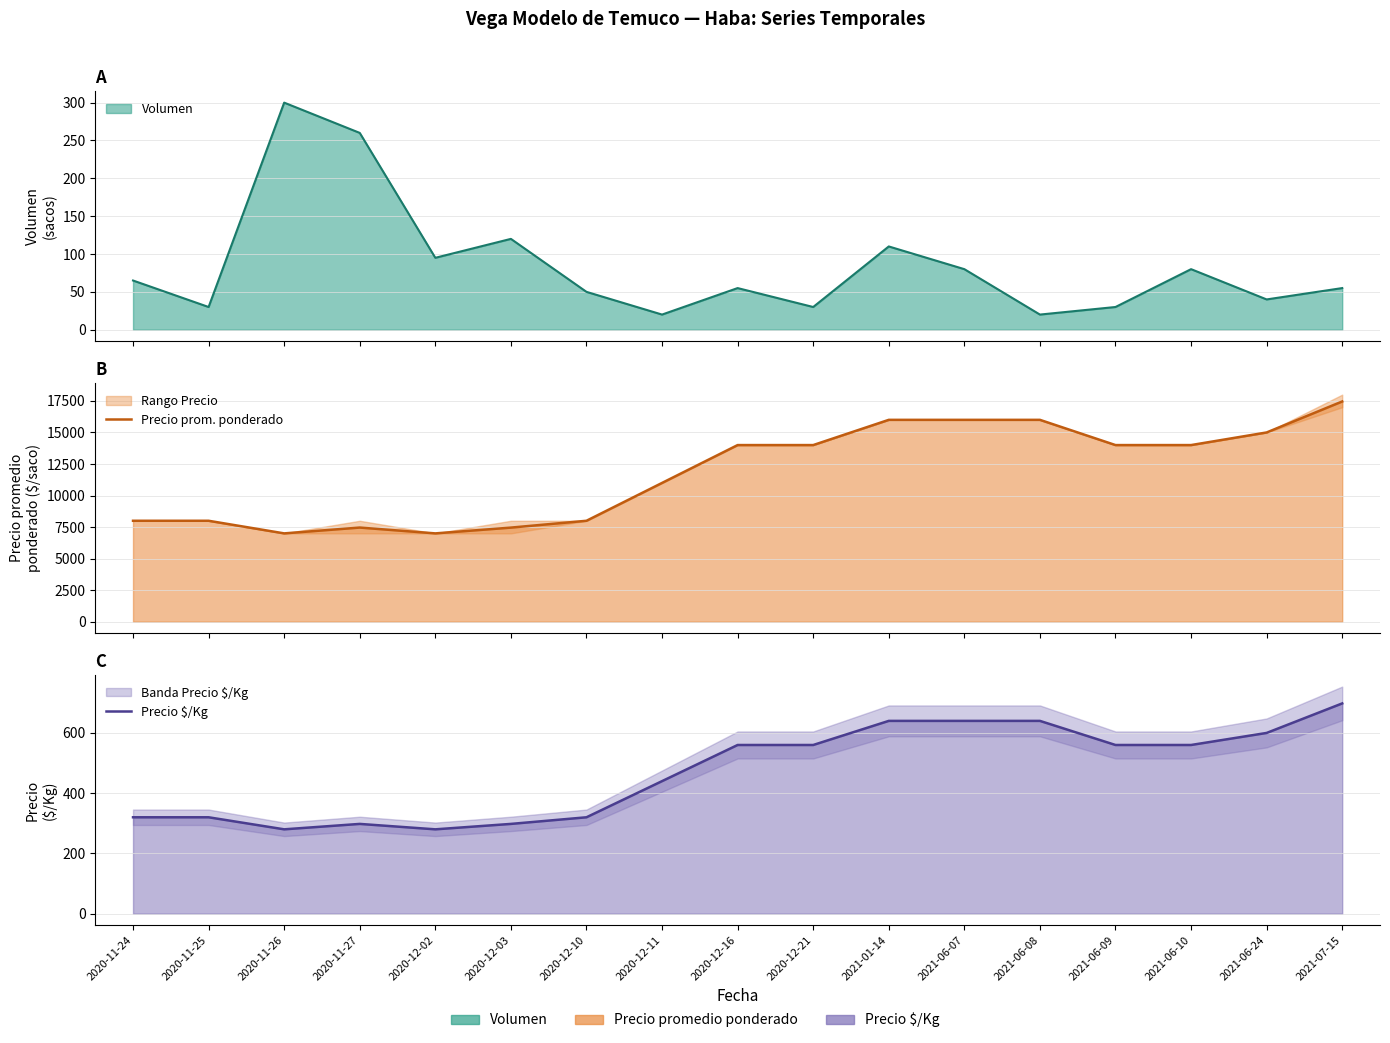

Reading left to right, list all the values displayed in this chart.

Precio prom. ponderado: 2020-11-24=8000	2020-11-25=8000	2020-11-26=7000	2020-11-27=7462	2020-12-02=7000	2020-12-03=7458	2020-12-10=8000	2020-12-11=11000	2020-12-16=14000	2020-12-21=14000	2021-01-14=16000	2021-06-07=16000	2021-06-08=16000	2021-06-09=14000	2021-06-10=14000	2021-06-24=15000	2021-07-15=17455
Precio $/Kg: 2020-11-24=320	2020-11-25=320	2020-11-26=280	2020-11-27=298	2020-12-02=280	2020-12-03=298	2020-12-10=320	2020-12-11=440	2020-12-16=560	2020-12-21=560	2021-01-14=640	2021-06-07=640	2021-06-08=640	2021-06-09=560	2021-06-10=560	2021-06-24=600	2021-07-15=698